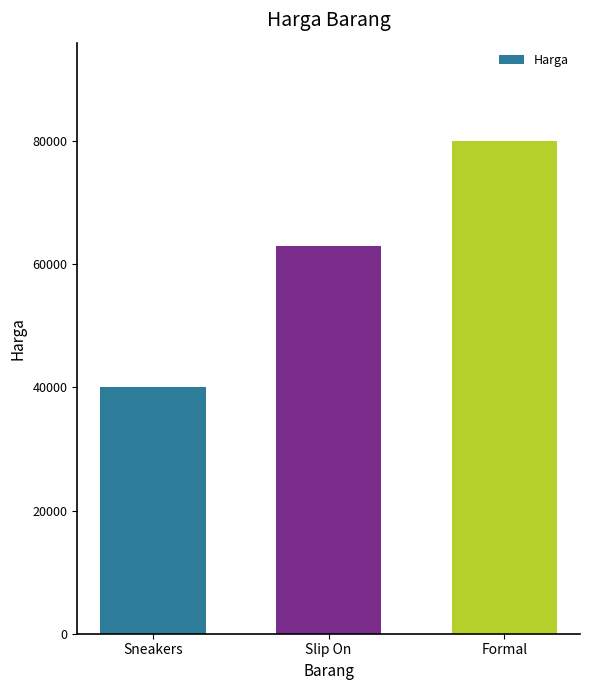

What is the sum of the values at Slip On and Formal?

143000